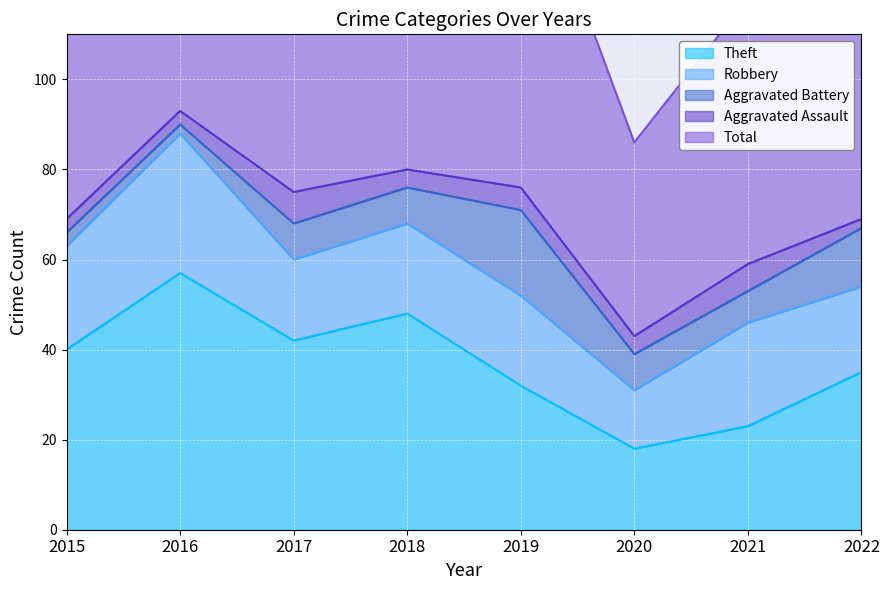

List the labels in order of Total value, largest first.

2016, 2018, 2019, 2017, 2022, 2015, 2021, 2020